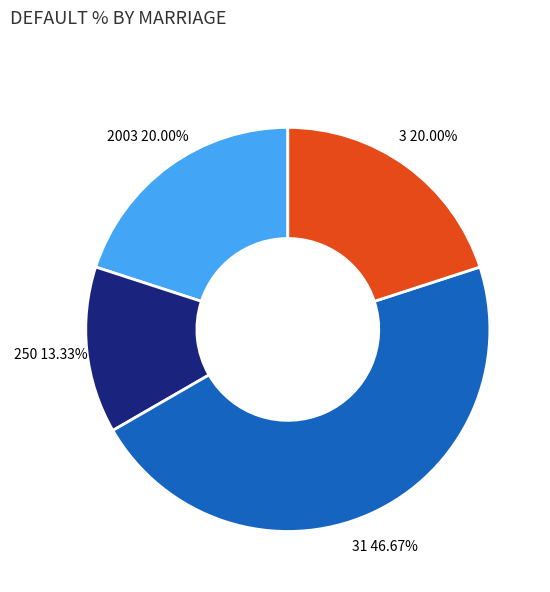

The 31 slice represents 47% of the pie. True or false?

True